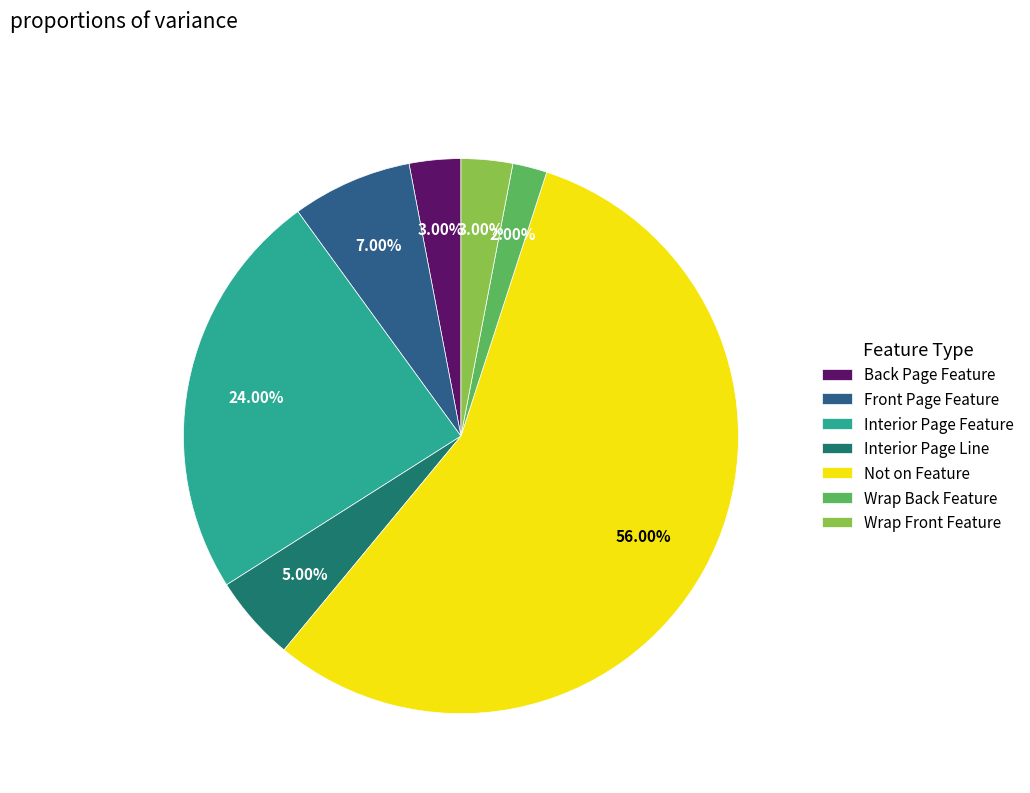

What portion of the pie excludes Back Page Feature?

97.0%